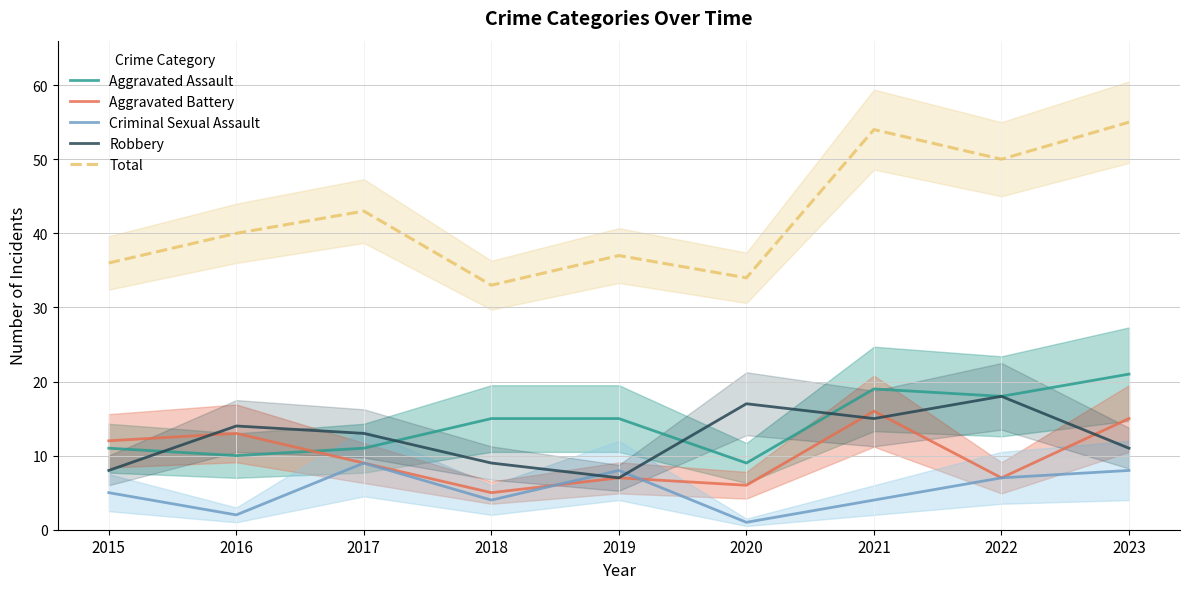

How many values in the Robbery series are below 13?

4